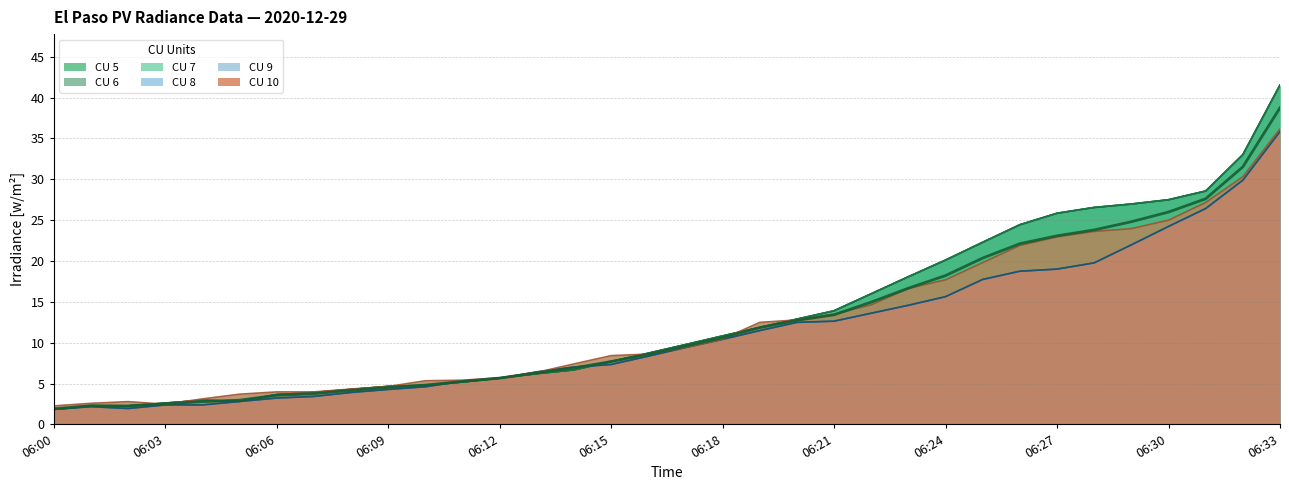

Reading left to right, extract all data points from this chart.

CU 5: 06:00=1.8	06:01=2.3	06:02=2.3	06:03=2.6	06:04=3.0	06:05=2.8	06:06=3.7	06:07=3.9	06:08=4.3	06:09=4.7	06:10=4.8	06:11=5.2	06:12=5.7	06:13=6.2	06:14=6.7	06:15=7.7	06:16=8.7	06:17=9.8	06:18=10.8	06:19=11.9	06:20=12.9	06:21=13.9	06:22=16.0	06:23=18.1	06:24=20.1	06:25=22.3	06:26=24.4	06:27=25.9	06:28=26.6	06:29=27.0	06:30=27.5	06:31=28.6	06:32=33.0	06:33=41.5
CU 6: 06:00=1.8	06:01=2.3	06:02=2.3	06:03=2.6	06:04=3.0	06:05=2.8	06:06=3.7	06:07=3.9	06:08=4.3	06:09=4.7	06:10=4.8	06:11=5.2	06:12=5.7	06:13=6.2	06:14=6.7	06:15=7.7	06:16=8.7	06:17=9.8	06:18=10.8	06:19=11.9	06:20=12.9	06:21=13.9	06:22=16.0	06:23=18.1	06:24=20.1	06:25=22.3	06:26=24.4	06:27=25.9	06:28=26.6	06:29=27.0	06:30=27.5	06:31=28.6	06:32=33.0	06:33=41.5
CU 7: 06:00=1.8	06:01=2.3	06:02=2.3	06:03=2.6	06:04=3.0	06:05=2.8	06:06=3.7	06:07=3.9	06:08=4.3	06:09=4.7	06:10=4.8	06:11=5.2	06:12=5.7	06:13=6.2	06:14=6.7	06:15=7.7	06:16=8.7	06:17=9.8	06:18=10.8	06:19=11.9	06:20=12.9	06:21=13.9	06:22=16.0	06:23=18.1	06:24=20.1	06:25=22.3	06:26=24.4	06:27=25.9	06:28=26.6	06:29=27.0	06:30=27.5	06:31=28.6	06:32=33.0	06:33=41.5
CU 8: 06:00=1.8	06:01=2.2	06:02=2.0	06:03=2.4	06:04=2.4	06:05=2.8	06:06=3.2	06:07=3.4	06:08=3.9	06:09=4.3	06:10=4.6	06:11=5.3	06:12=5.7	06:13=6.4	06:14=7.0	06:15=7.3	06:16=8.4	06:17=9.4	06:18=10.4	06:19=11.5	06:20=12.5	06:21=12.6	06:22=13.6	06:23=14.6	06:24=15.6	06:25=17.8	06:26=18.8	06:27=19.0	06:28=19.8	06:29=22.0	06:30=24.2	06:31=26.4	06:32=29.9	06:33=35.9
CU 9: 06:00=1.8	06:01=2.2	06:02=2.0	06:03=2.4	06:04=2.4	06:05=2.8	06:06=3.2	06:07=3.4	06:08=3.9	06:09=4.3	06:10=4.6	06:11=5.3	06:12=5.7	06:13=6.4	06:14=7.0	06:15=7.3	06:16=8.4	06:17=9.4	06:18=10.4	06:19=11.5	06:20=12.5	06:21=12.6	06:22=13.6	06:23=14.6	06:24=15.6	06:25=17.8	06:26=18.8	06:27=19.0	06:28=19.8	06:29=22.0	06:30=24.2	06:31=26.4	06:32=29.9	06:33=35.9
CU 10: 06:00=2.3	06:01=2.6	06:02=2.8	06:03=2.5	06:04=3.1	06:05=3.7	06:06=4.0	06:07=4.0	06:08=4.3	06:09=4.6	06:10=5.3	06:11=5.4	06:12=5.7	06:13=6.4	06:14=7.4	06:15=8.4	06:16=8.6	06:17=9.4	06:18=10.4	06:19=12.5	06:20=12.8	06:21=13.5	06:22=14.6	06:23=16.7	06:24=17.7	06:25=19.8	06:26=21.9	06:27=23.0	06:28=23.6	06:29=24.0	06:30=25.0	06:31=27.2	06:32=30.3	06:33=36.2